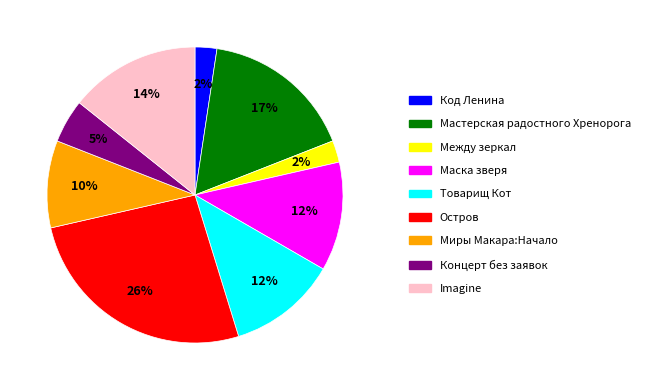

Does any single category account for the majority?

No